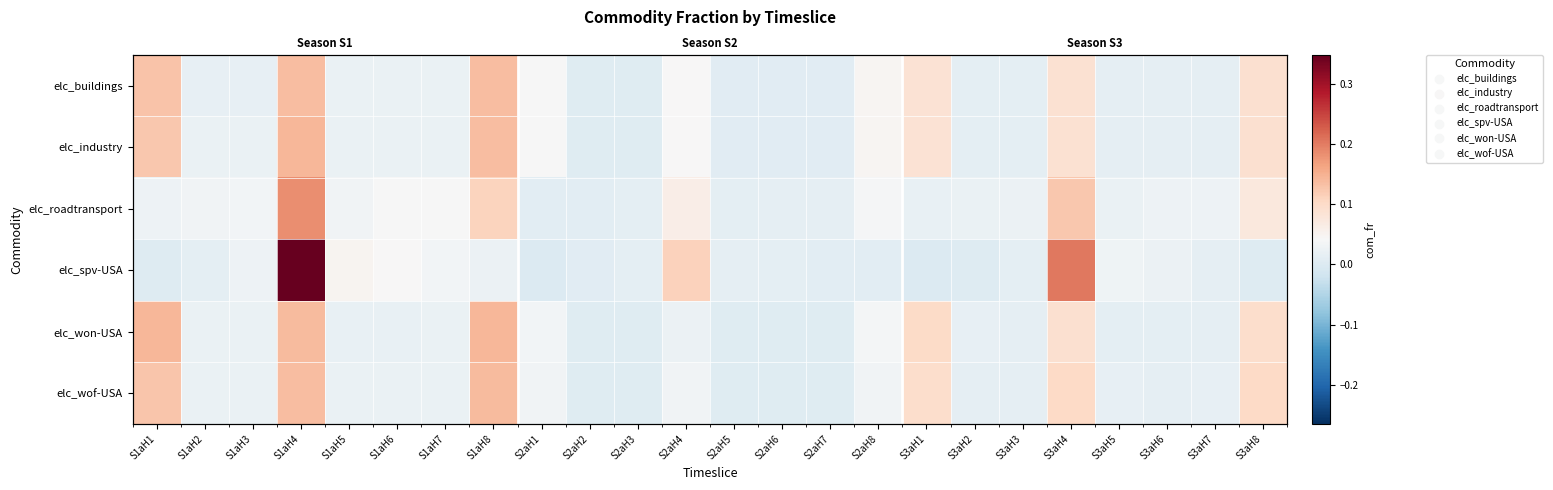

What is the sum of all elc_industry values?

1.0